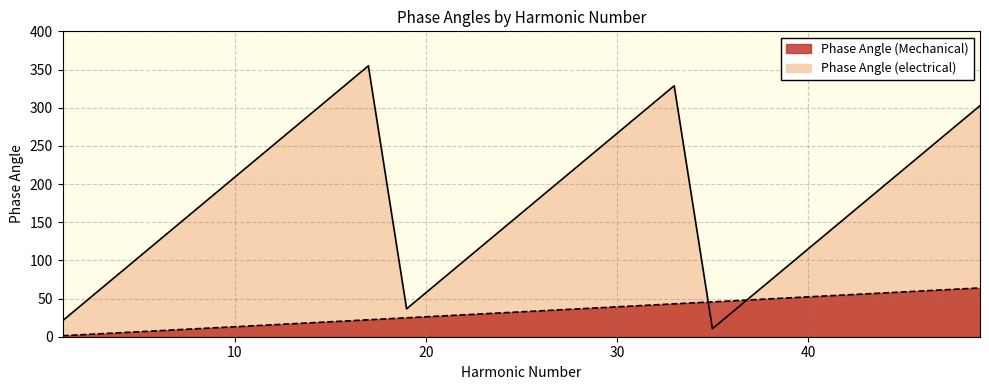

What is the value of the Phase Angle (electrical) point at the 21st from the left?

135.7